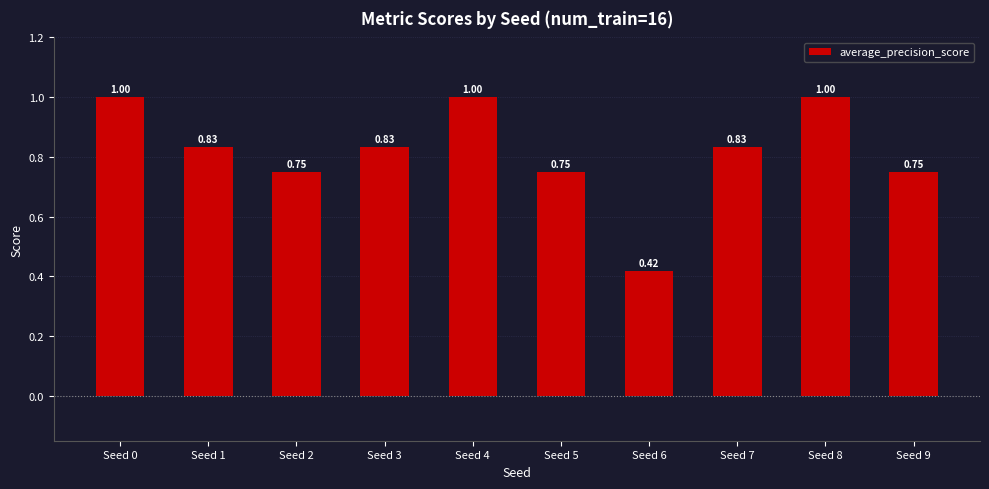

What is the difference between the maximum and minimum values?

0.6